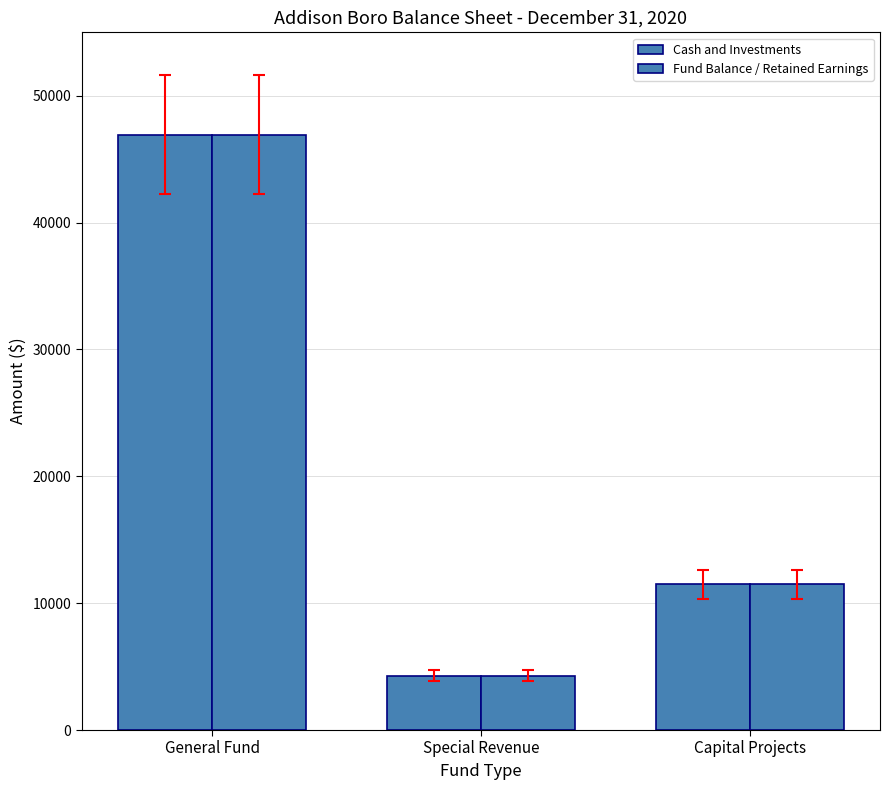

How many bars are there in total?

6